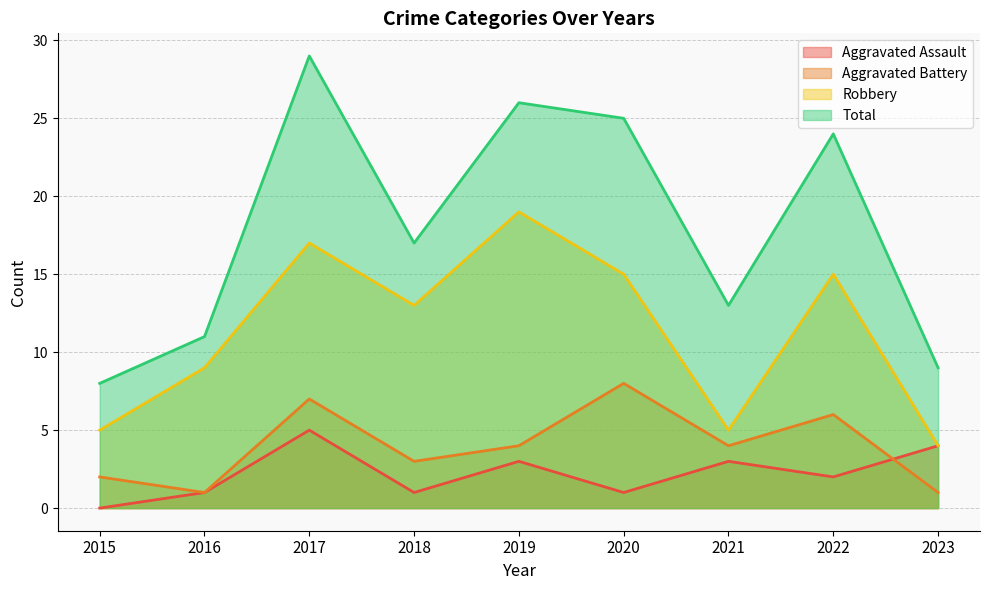

Rank the series at 2017 from highest to lowest value.

Total, Robbery, Aggravated Battery, Aggravated Assault